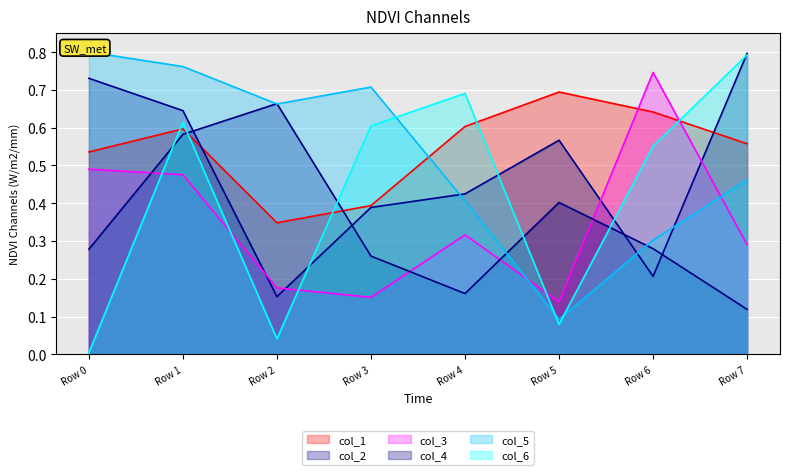

What is the minimum value for col_3?

0.1